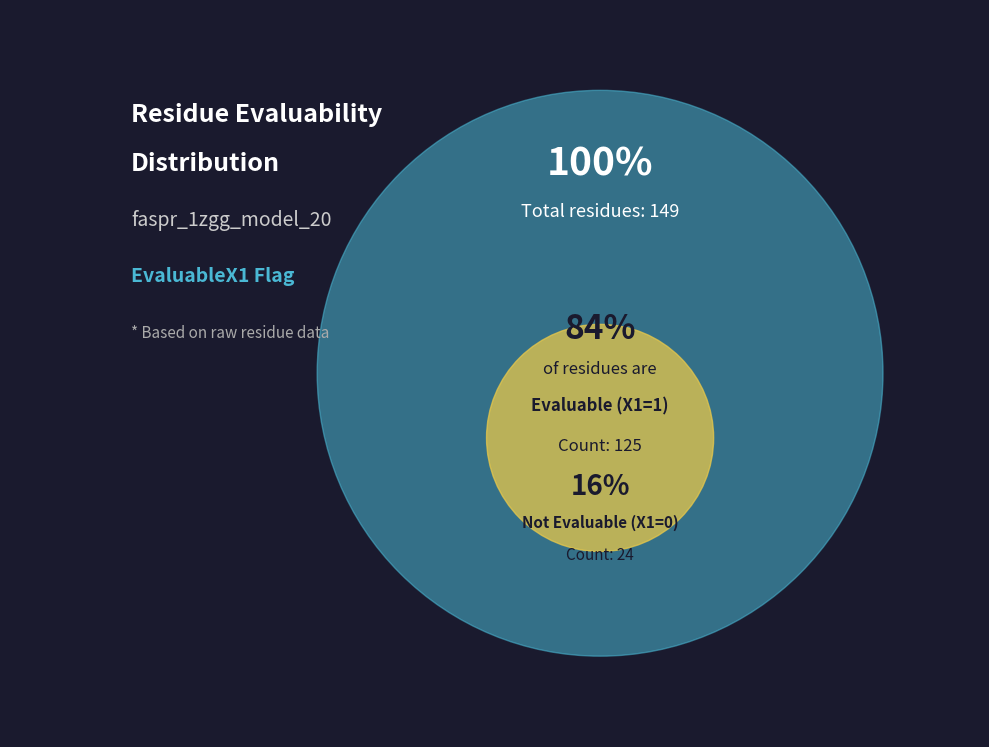

Does EvaluableX1=1 represent more than half of the total?

Yes